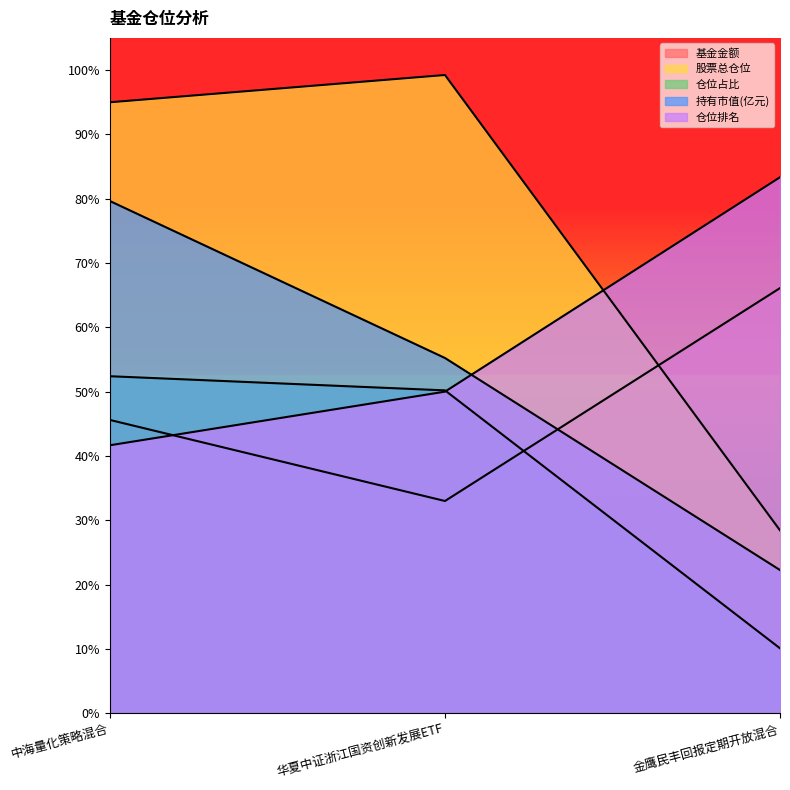

Does the chart display data point markers on the line(s)?

No